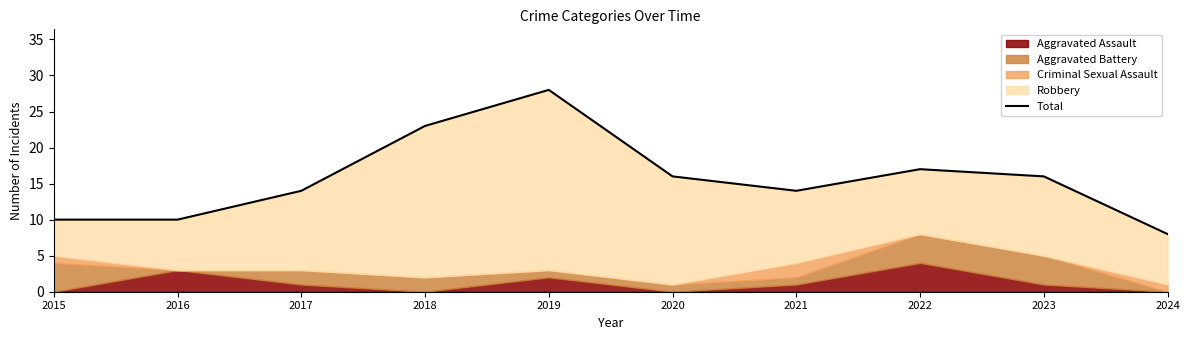

Where is the data nearest to the value 18?

2022